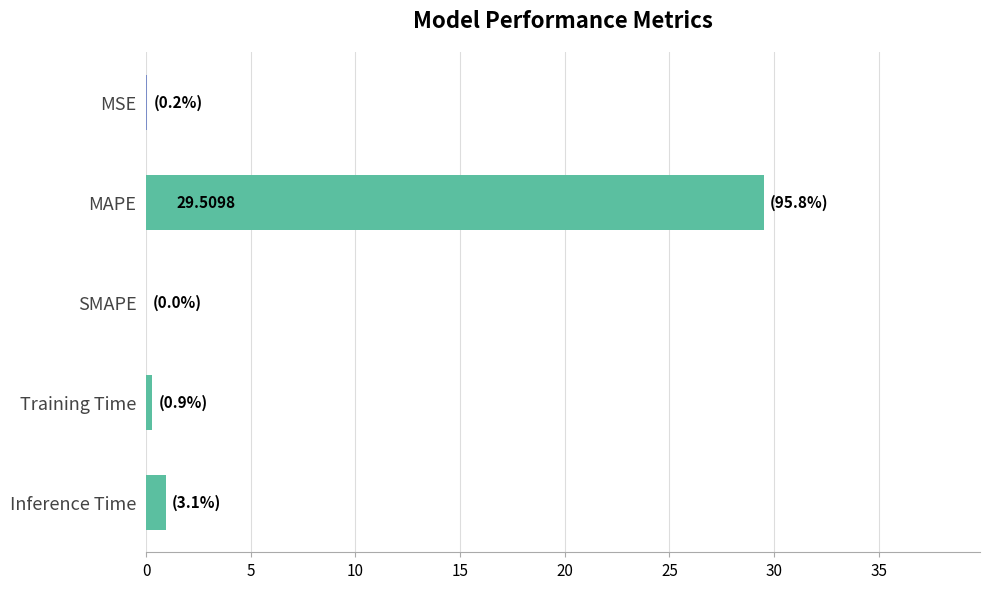

What is the sum of the values at Inference Time and MAPE?

30.5